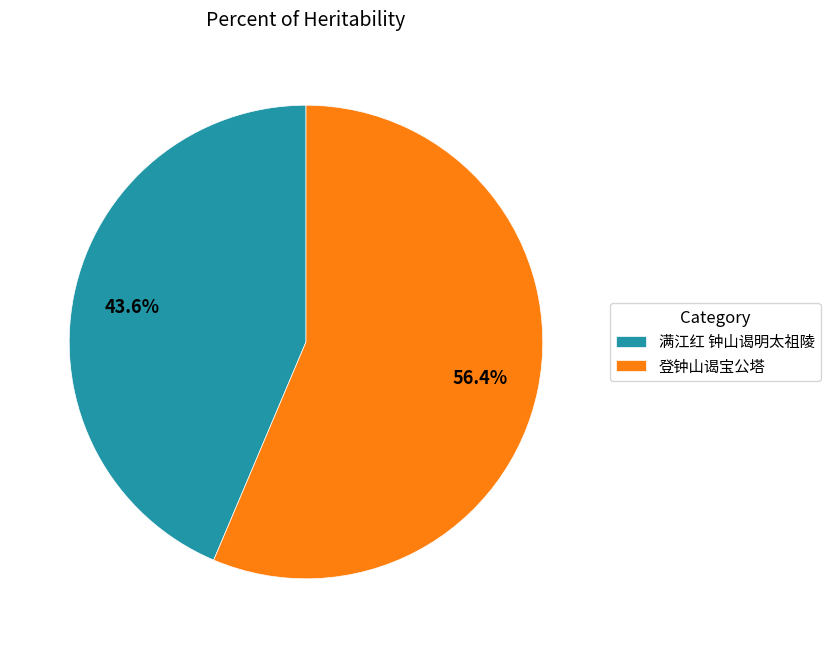

True or false: 登钟山谒宝公塔 accounts for 45% of the total.

False